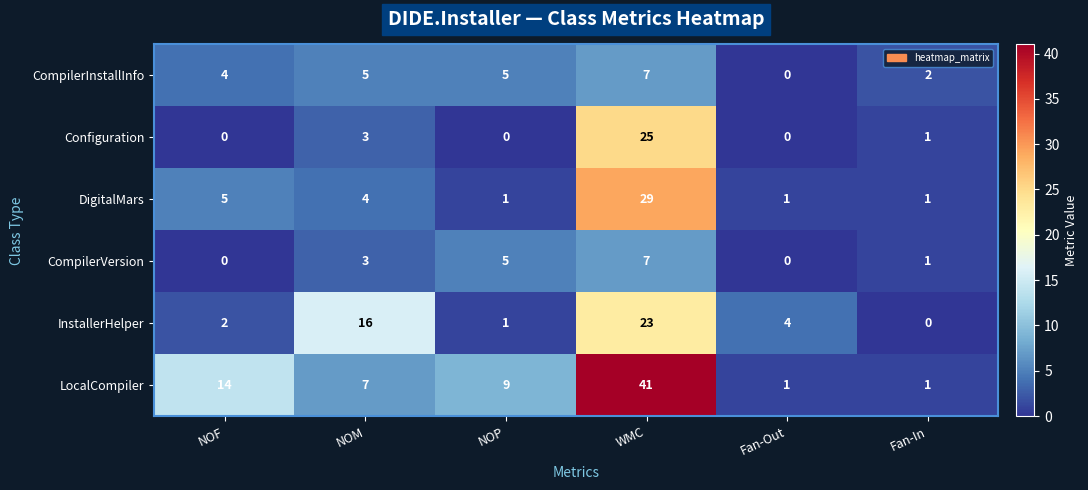

How many distinct data groups are displayed?

6